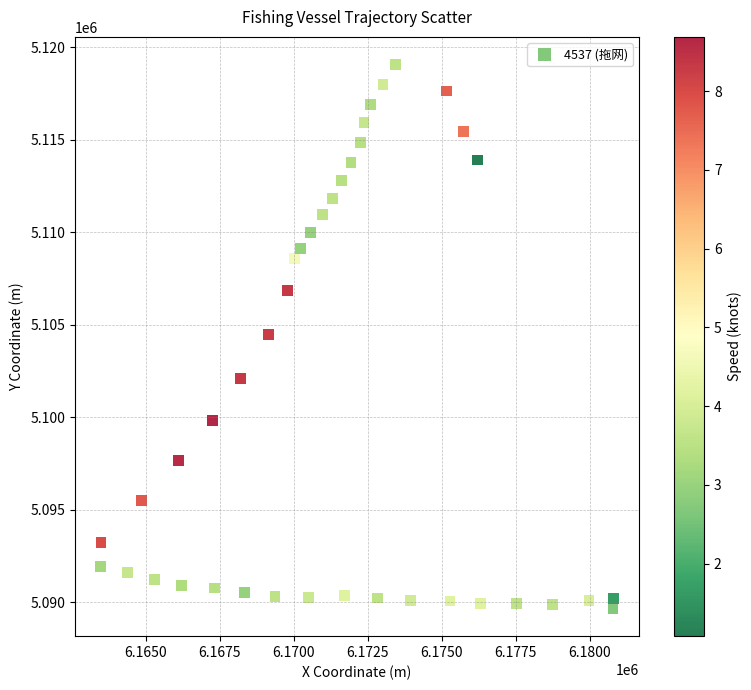

What is the range of X values (max minus min)?

17319.9